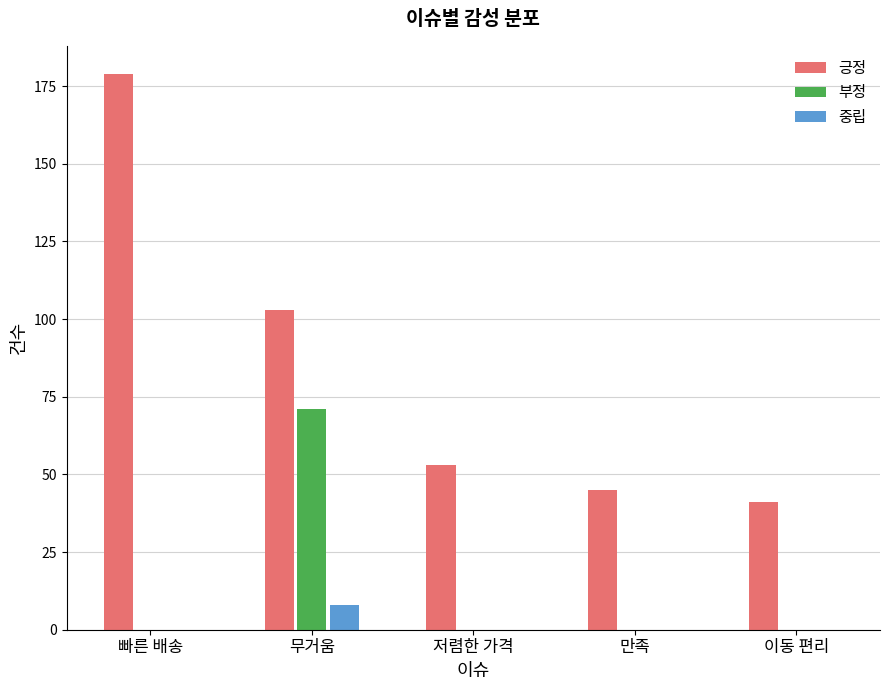

Between 무거움 and 만족, which series saw the biggest shift?

부정